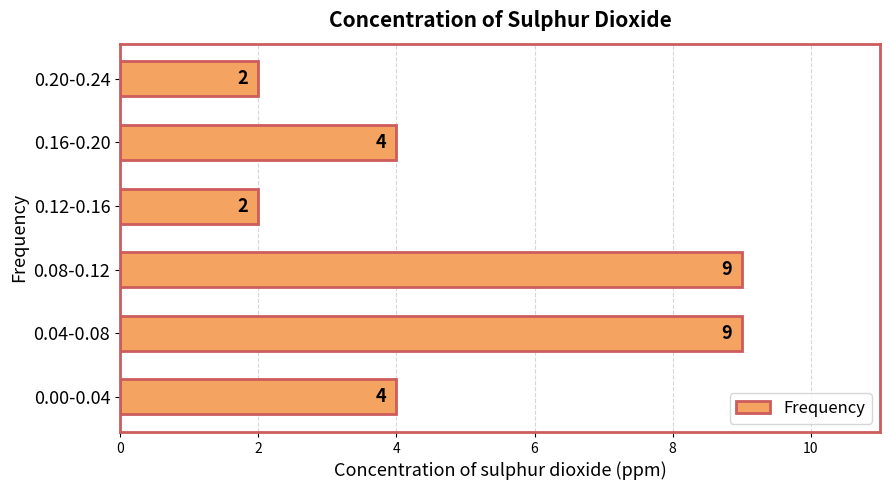

What is the maximum value shown in the chart?

9